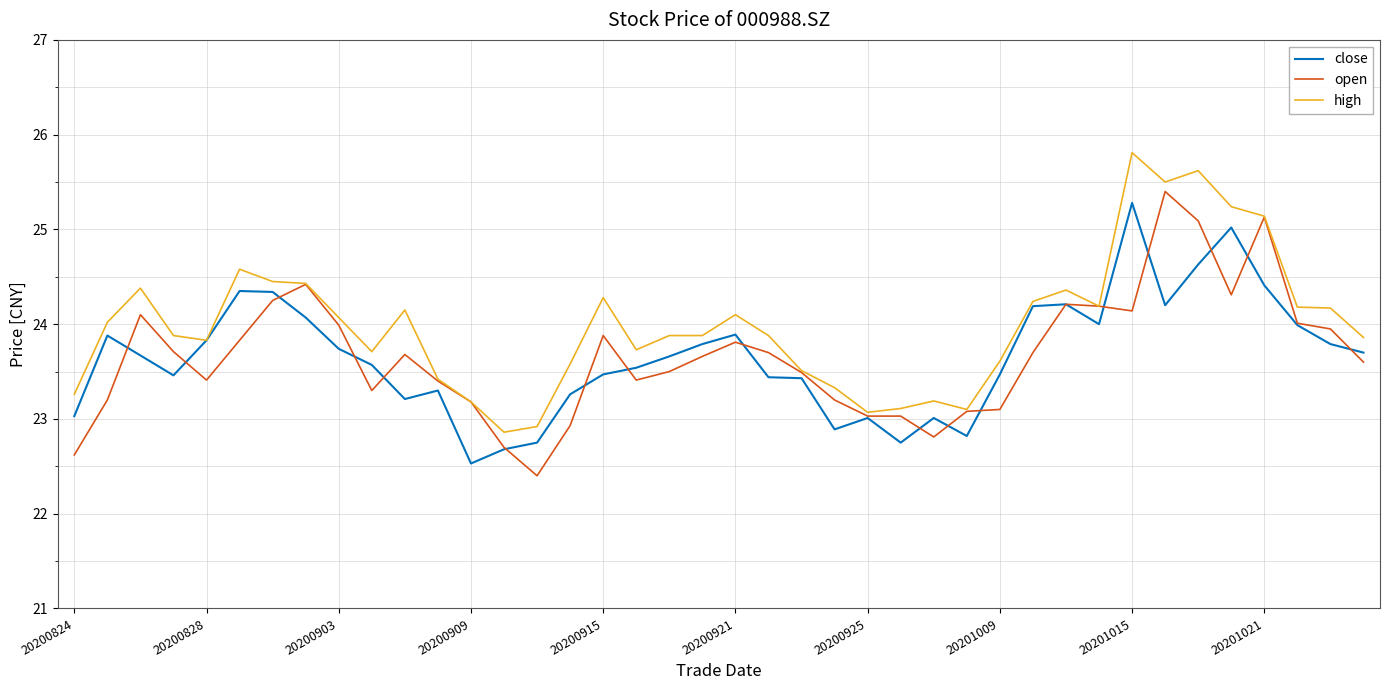

Which series has the largest total across all categories?

high